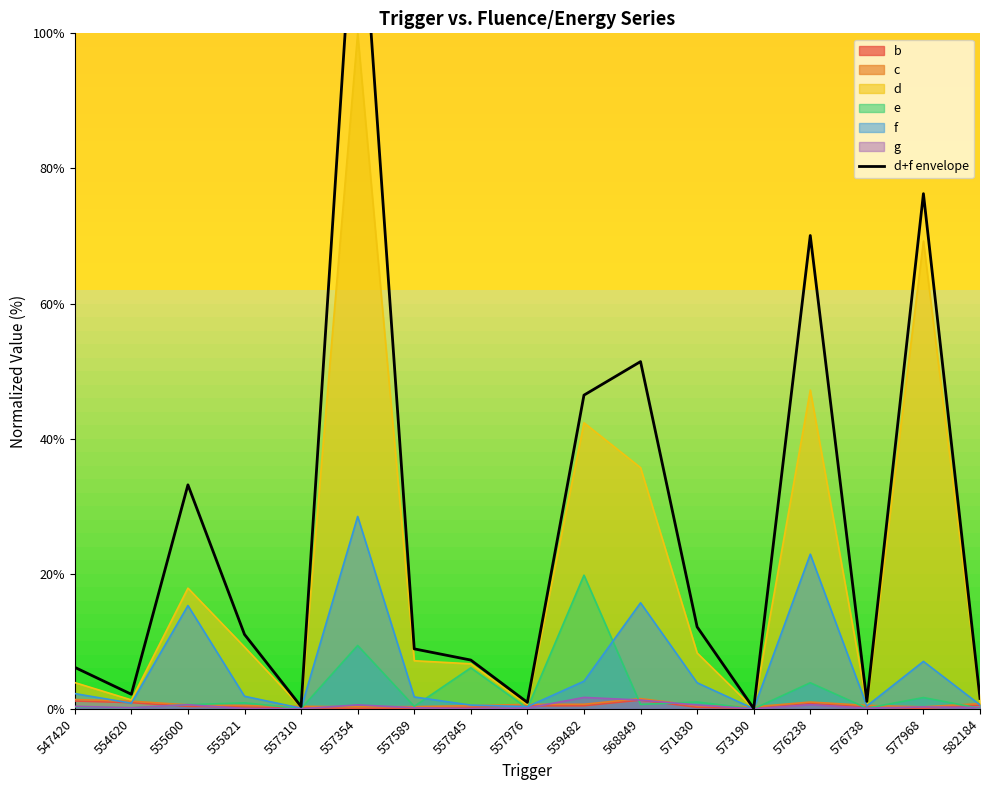

True or false: the data shows 2.4 at 555821.

False